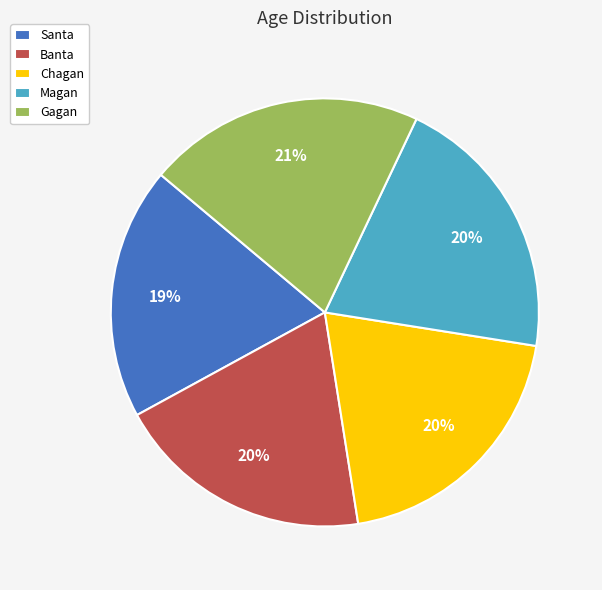

To the nearest percent, what is the difference between the largest and smallest slice percentages?

2%